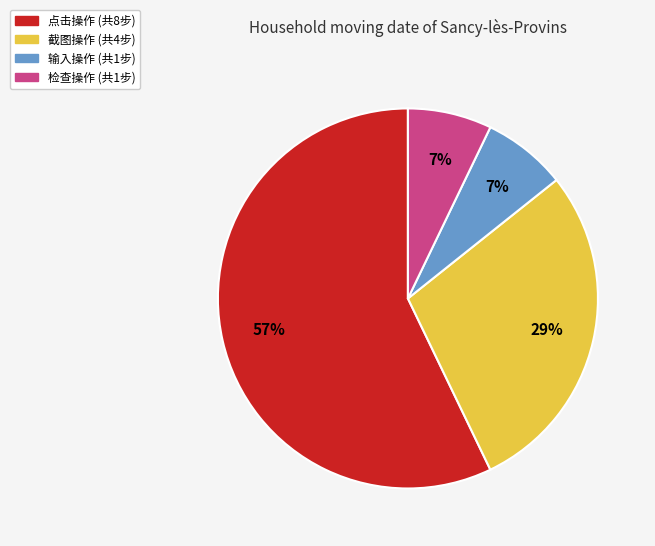

How many slices are in this pie chart?

4